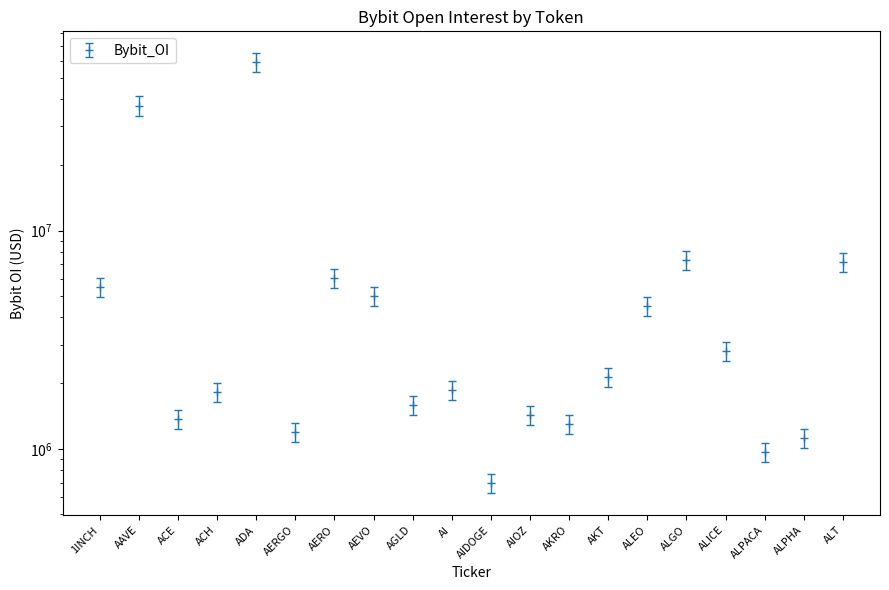

At which label is the value closest to 29833359?

AAVE